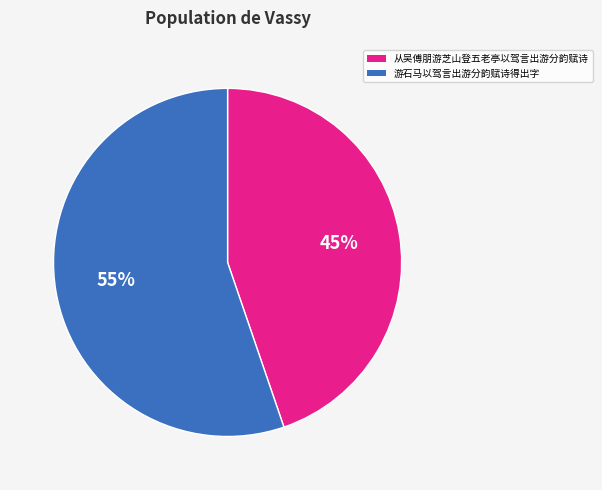

True or false: 从吴傅朋游芝山登五老亭以驾言出游分韵赋诗 accounts for 52% of the total.

False